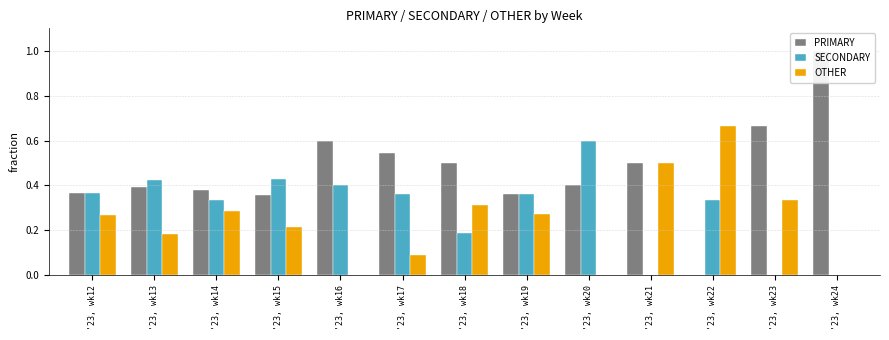

Count the number of categories in the chart.

13